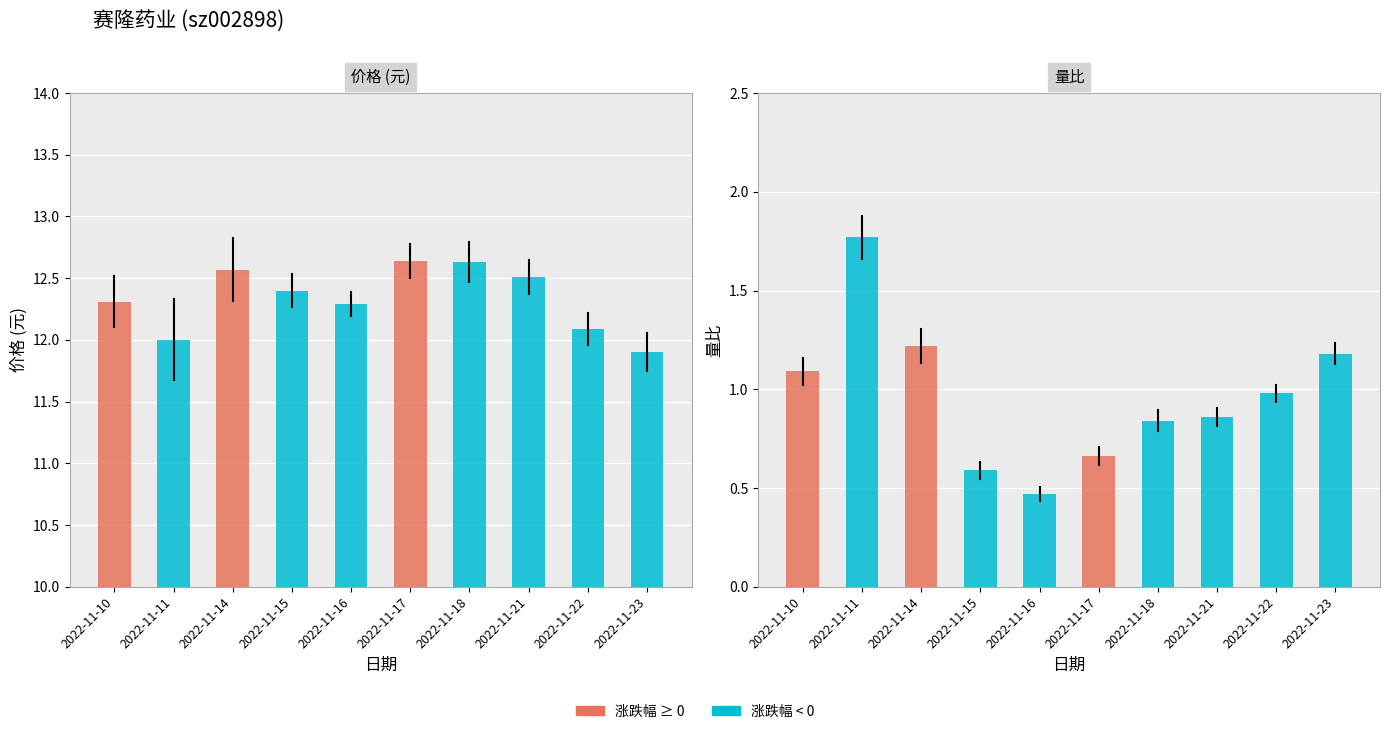

The value of 价格 at 2022-11-16 is 12.3. True or false?

True